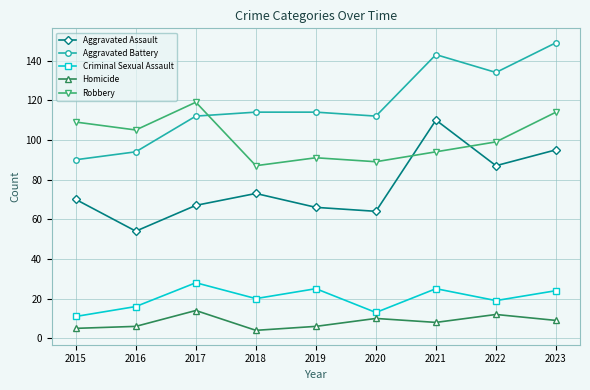

What is the approximate value of Aggravated Battery at 2015?

90